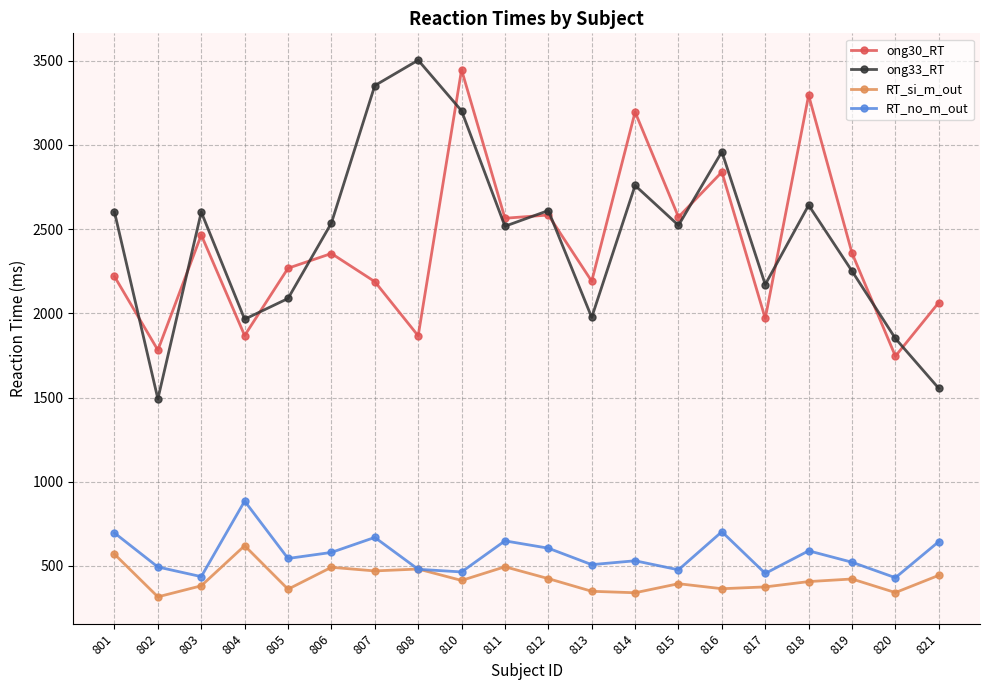

What is the minimum value shown in the chart?

316.6